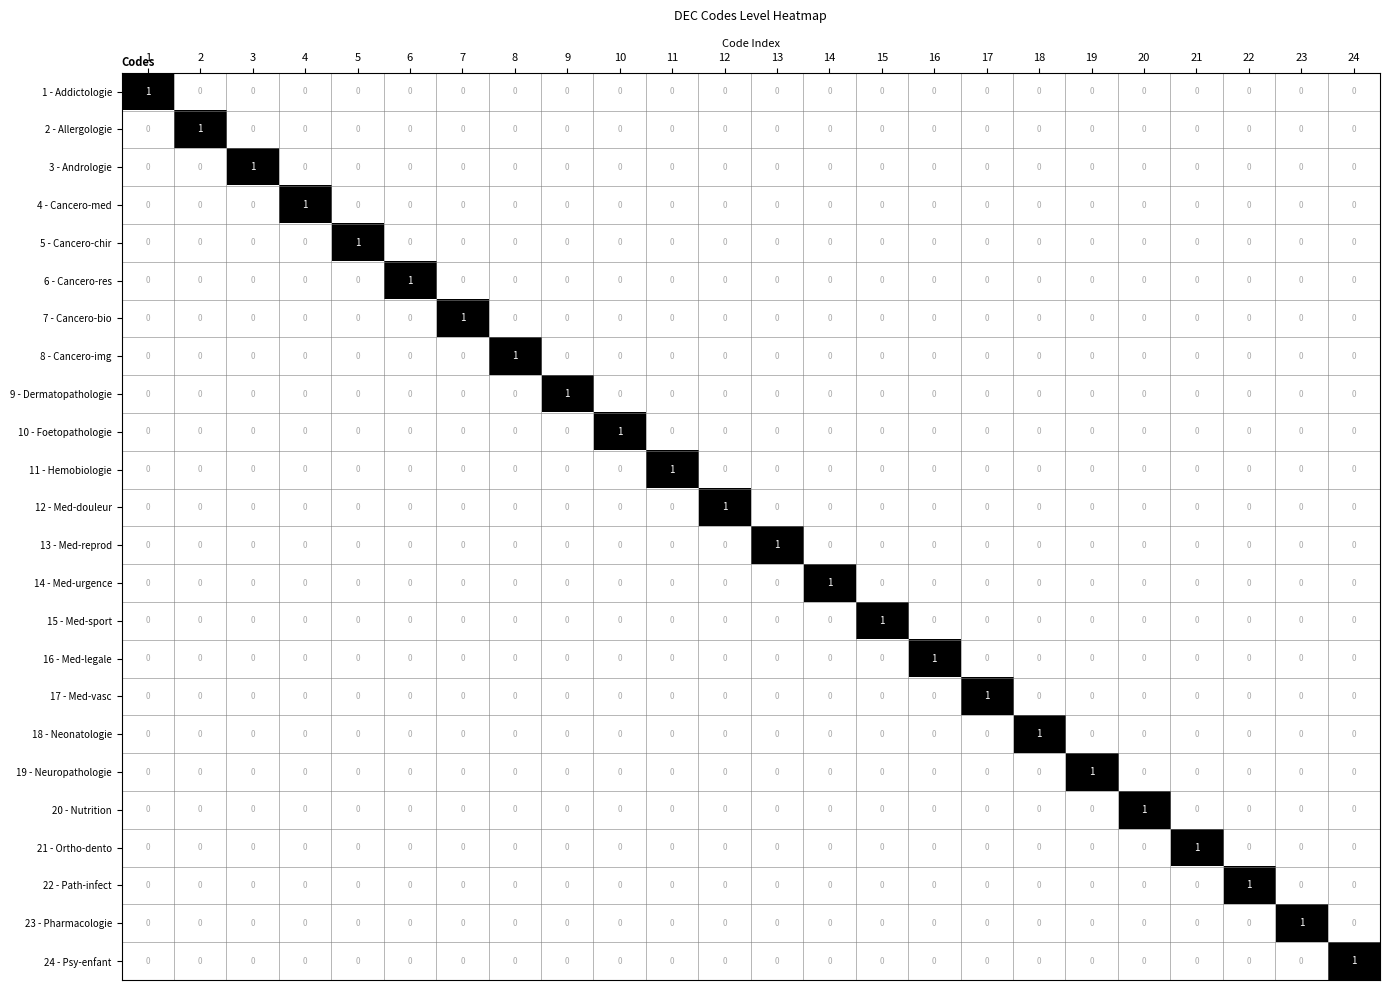

At which label does 4 - Cancero-med reach its peak?

4